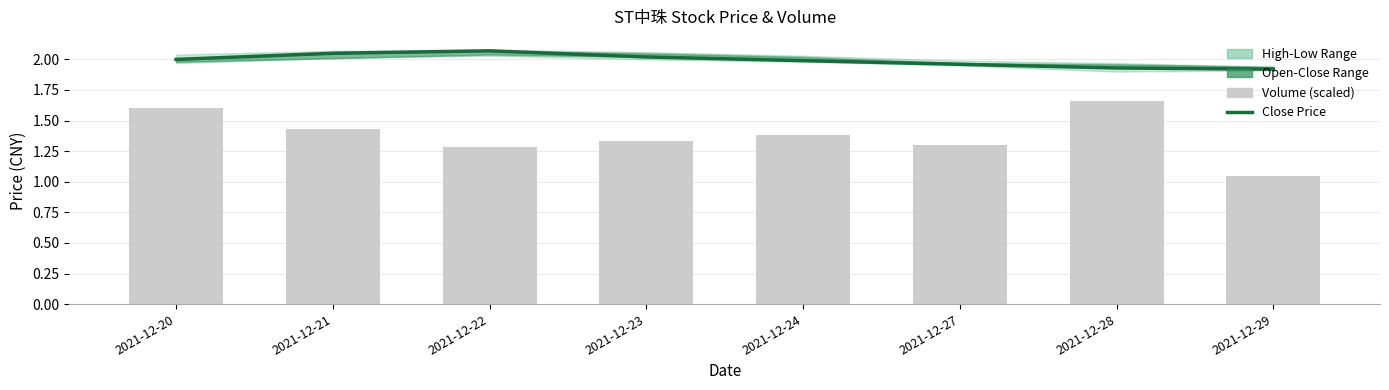

What is the sum of the Volume (scaled) values at 2021-12-27 and 2021-12-23?

2.6